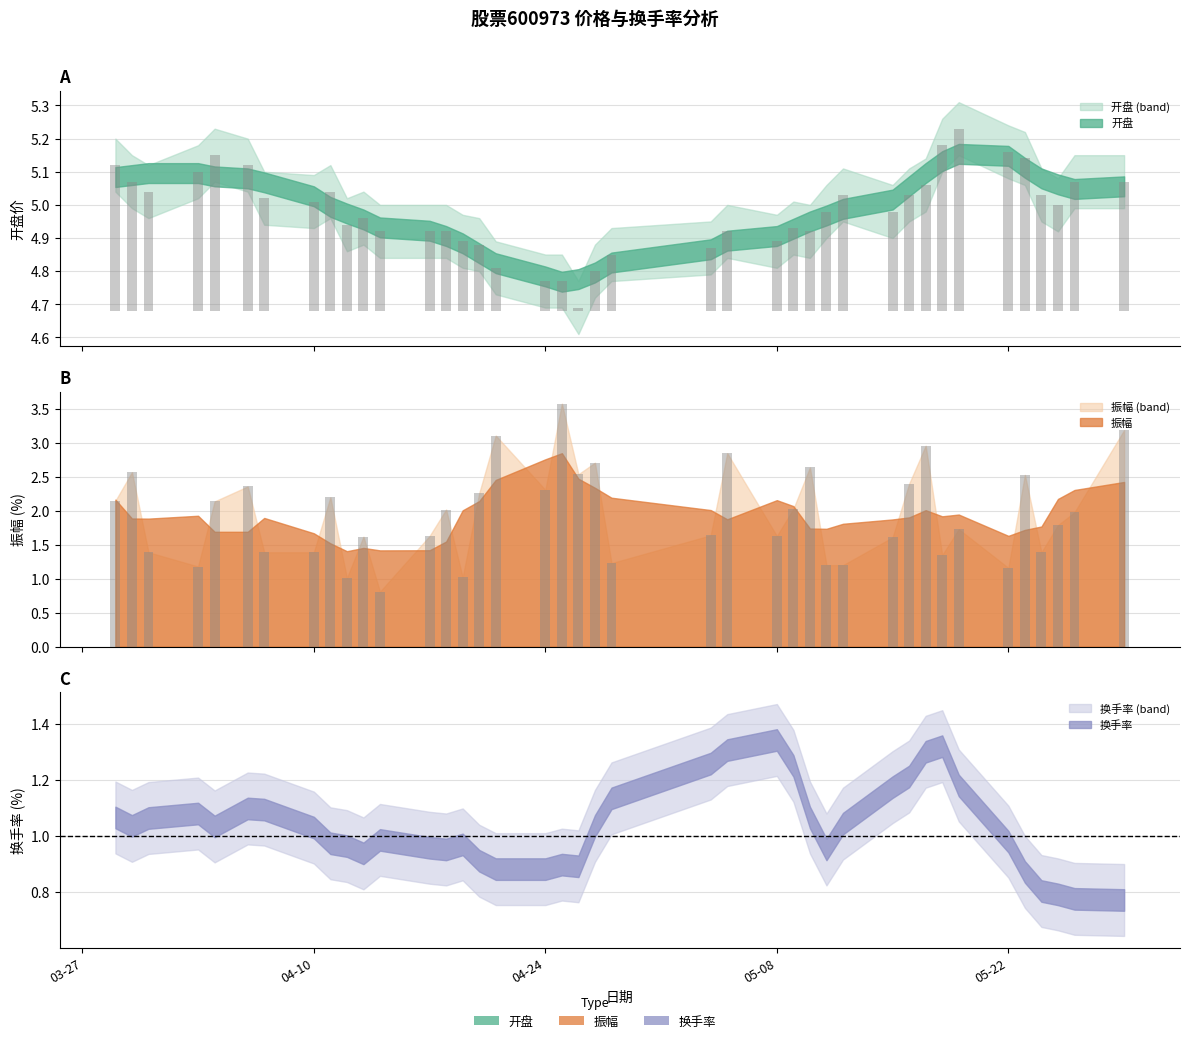

Are the bars grouped side by side (vs. stacked)?

Yes